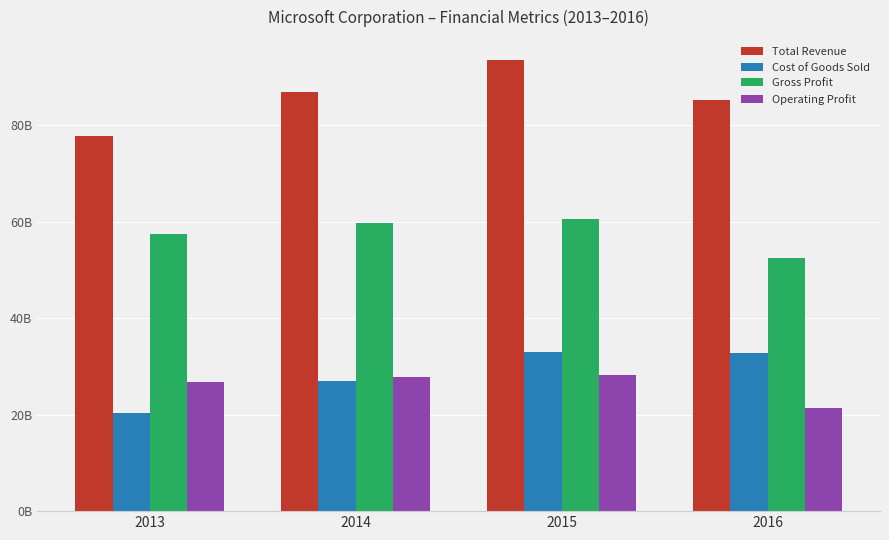

What is the difference between the second highest and second lowest values in the Operating Profit series?

1122000000